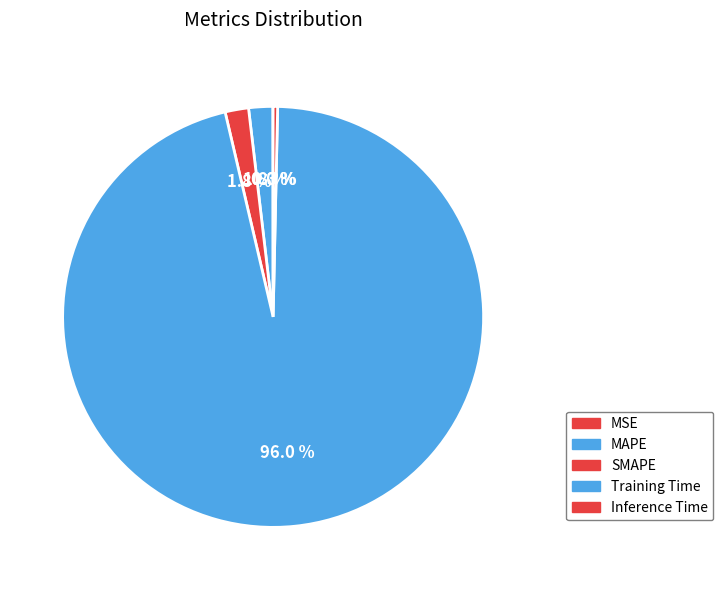

True or false: Training Time accounts for 96% of the total.

True